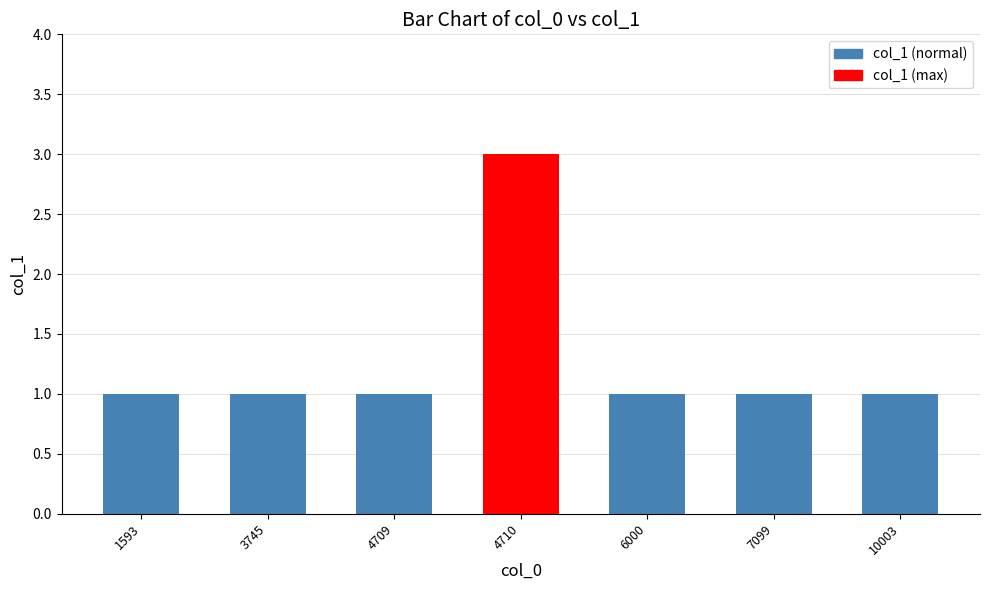

Count the number of categories in the chart.

7